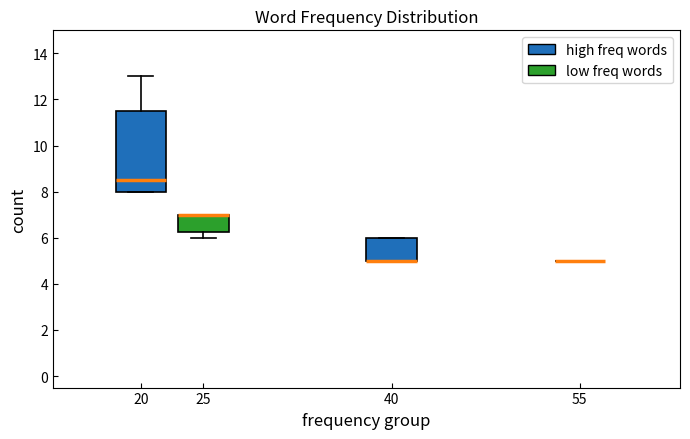

Reading left to right, transcribe this box plot: for each box, give where its median line is, the range the box spans, and where its two whiskers end, as read against the y-axis. The values are not printed on the chart, so give them approximately, as read against the axis.

20: median 8.6, box 8.0 to 11.6, whiskers 8.0 to 13.0
25: median 7.0 (drawn on the box's upper edge), box 6.2 to 7.0, whiskers 6.0 to 7.0
40: median 5.0 (drawn on the box's lower edge), box 5.0 to 6.0, whiskers 5.0 to 6.0
55: box collapsed to a line at 5.0, whiskers 5.0 to 5.0